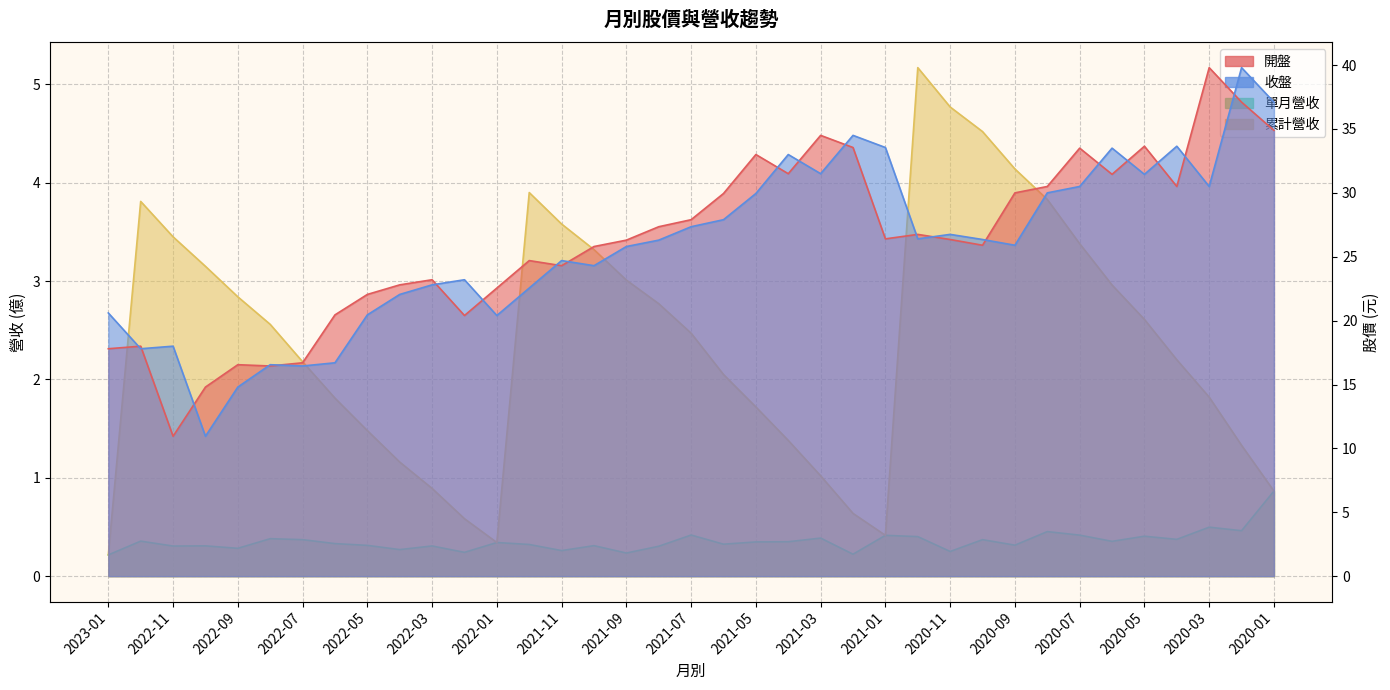

How many categories are shown in the chart?

37